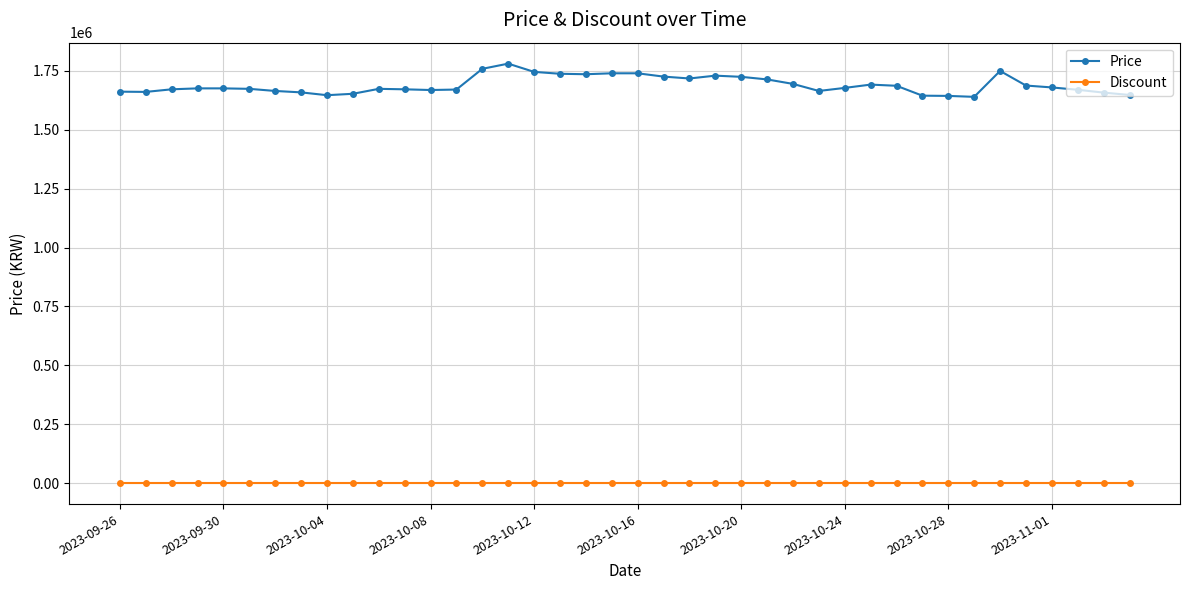

What is the average value of the Price series?

1690600